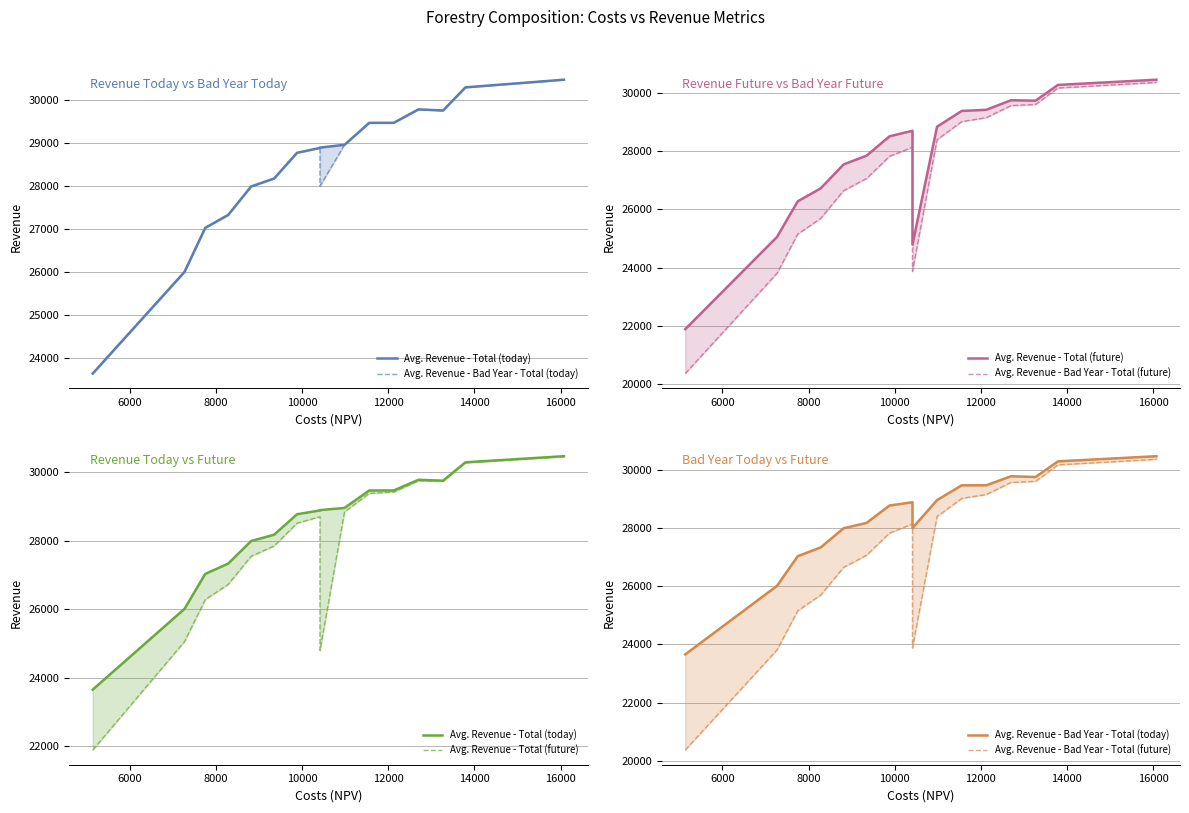

True or false: Avg. Revenue - Total (today) and Avg. Revenue - Bad Year - Total (today) cross at least once.

False